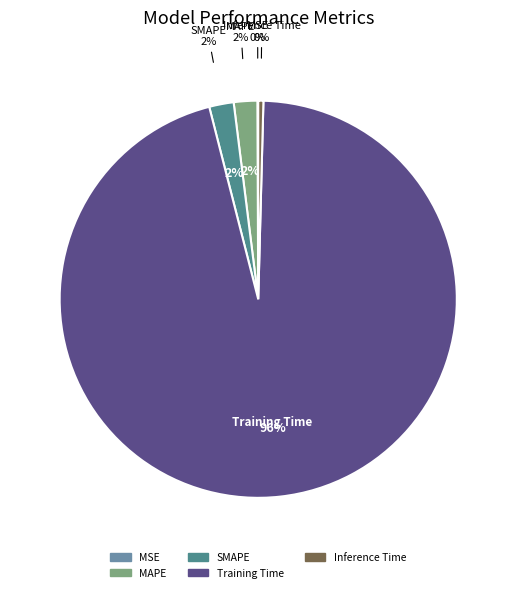

What portion of the pie excludes Inference Time?

99.6%